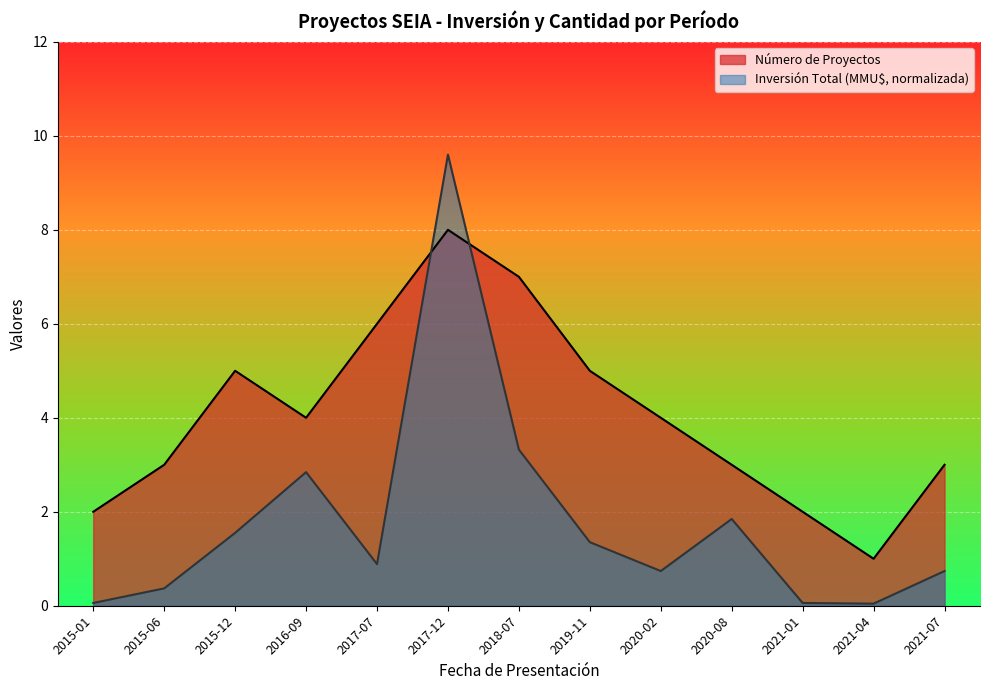

Between 2017-07 and 2021-07, which series saw the biggest shift?

Número de Proyectos